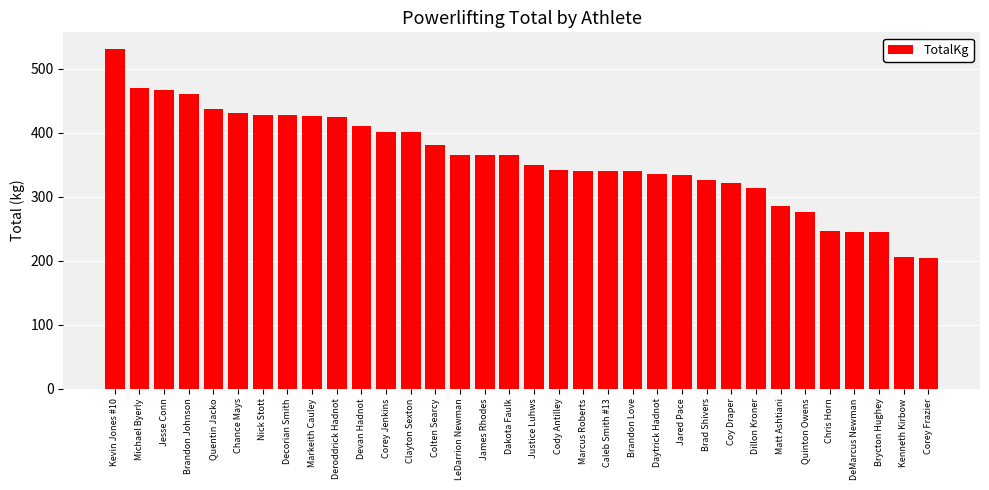

What is the label of the 12th bar from the right?

Daytrick Hadnot